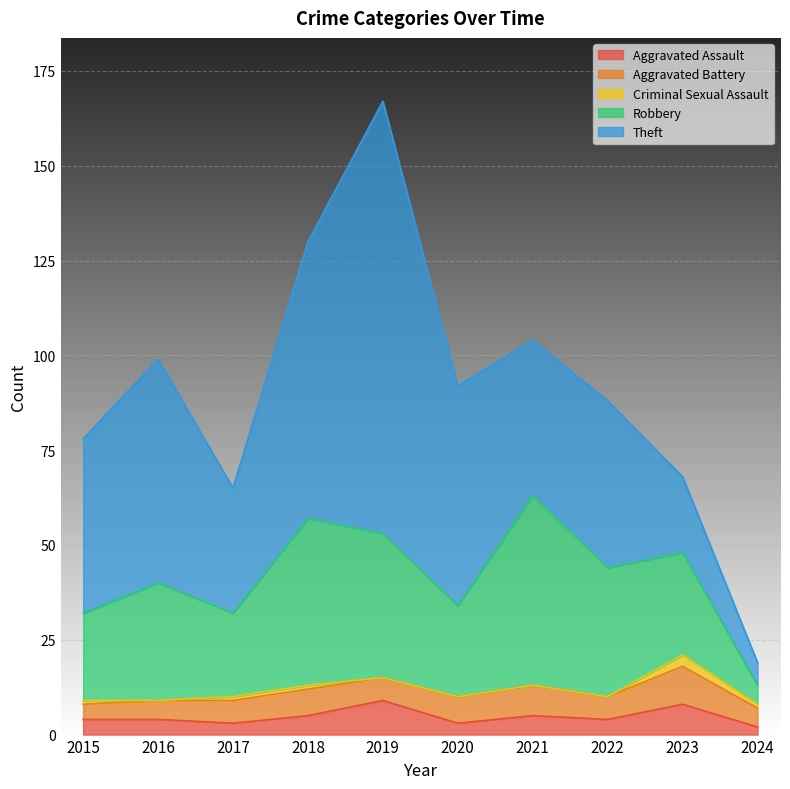

Reading left to right, what are all the values shown in this chart?

Aggravated Assault: 2015=4	2016=4	2017=3	2018=5	2019=9	2020=3	2021=5	2022=4	2023=8	2024=2
Aggravated Battery: 2015=4	2016=5	2017=6	2018=7	2019=6	2020=7	2021=8	2022=6	2023=10	2024=5
Criminal Sexual Assault: 2015=1	2016=0	2017=1	2018=1	2019=0	2020=0	2021=0	2022=0	2023=3	2024=1
Robbery: 2015=23	2016=31	2017=22	2018=44	2019=38	2020=24	2021=50	2022=34	2023=27	2024=5
Theft: 2015=46	2016=59	2017=33	2018=73	2019=114	2020=58	2021=41	2022=44	2023=20	2024=6
Total: 2015=78	2016=99	2017=65	2018=130	2019=167	2020=92	2021=104	2022=89	2023=68	2024=19